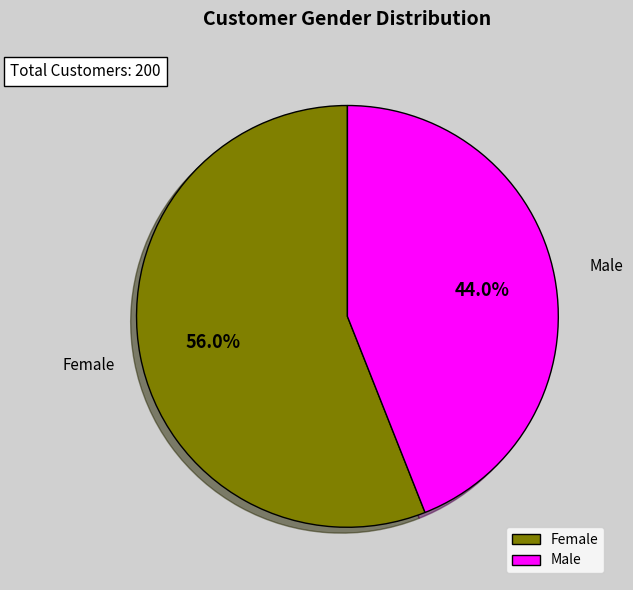

Which slice is the largest?

Female